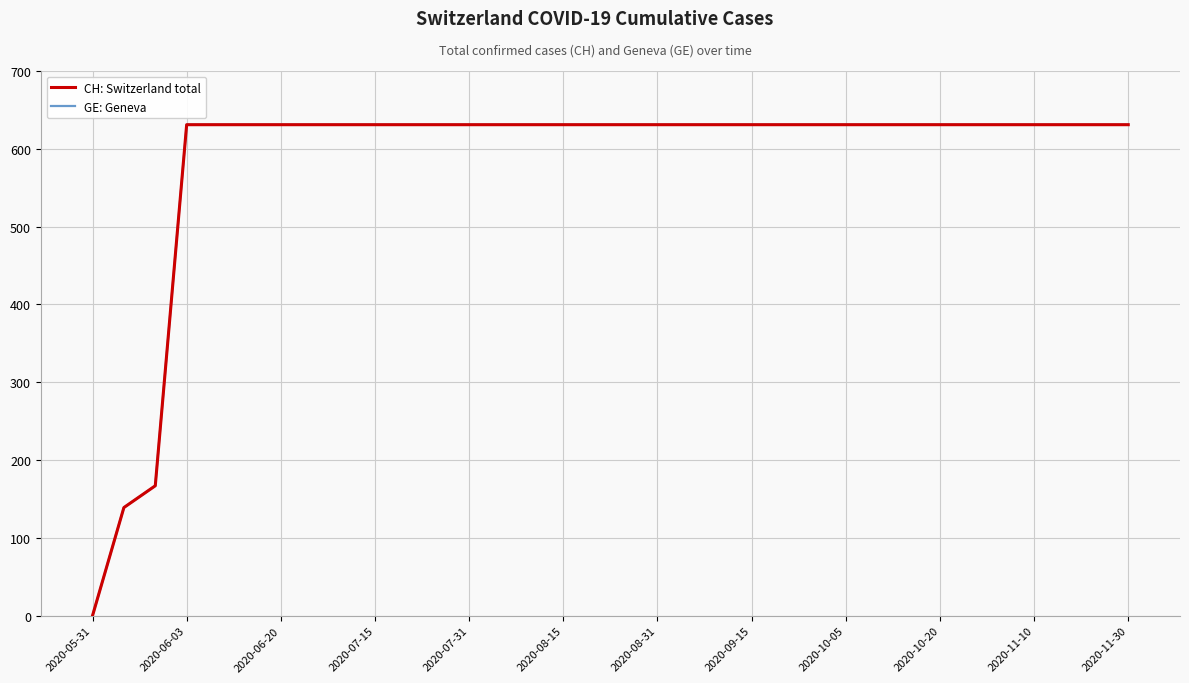

True or false: GE: Geneva and CH: Switzerland total cross at least once.

False